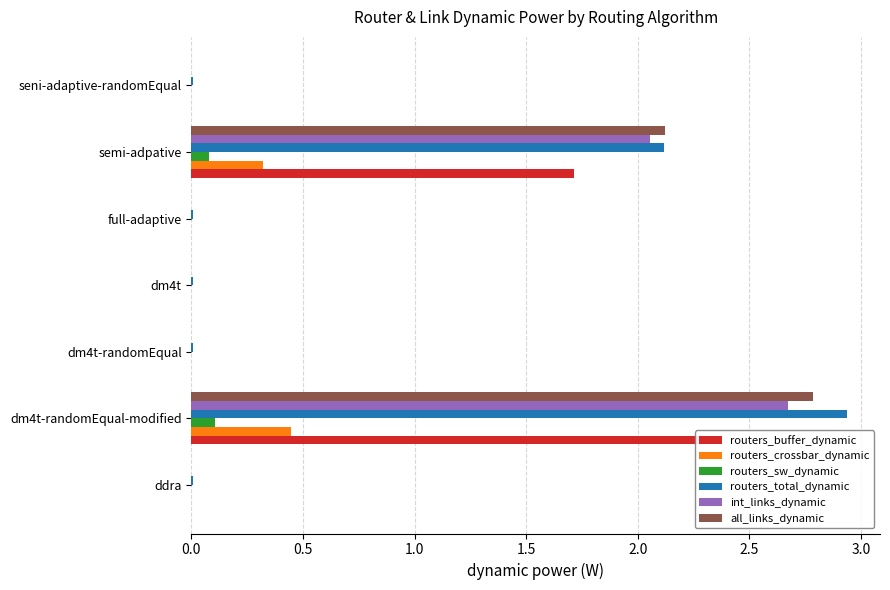

True or false: routers_sw_dynamic has a value of 0.0 at full-adaptive.

True